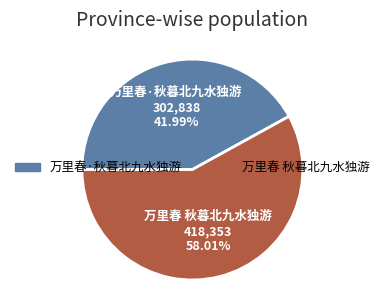

The 万里春·秋暮北九水独游 slice represents 42% of the pie. True or false?

True